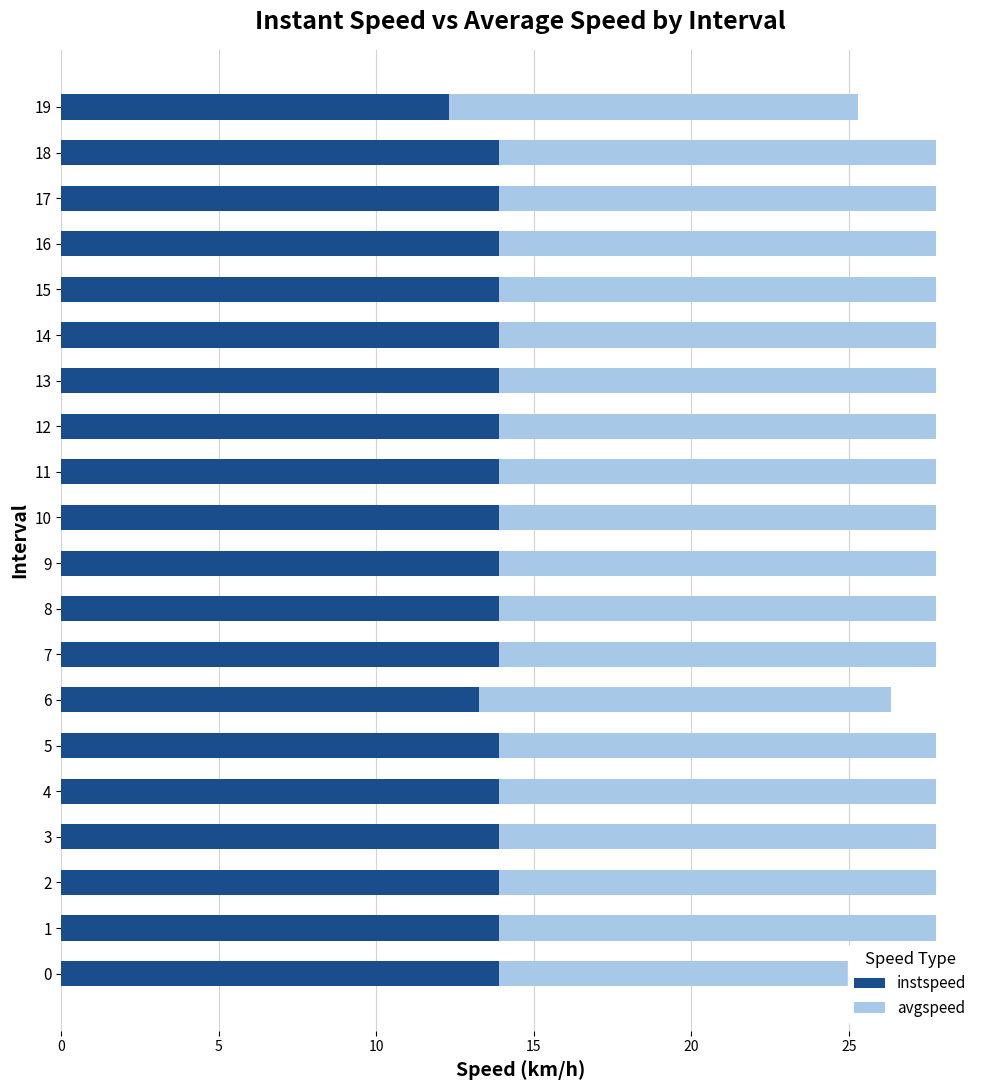

Rank the series by their average value, from highest to lowest.

avgspeed, instspeed